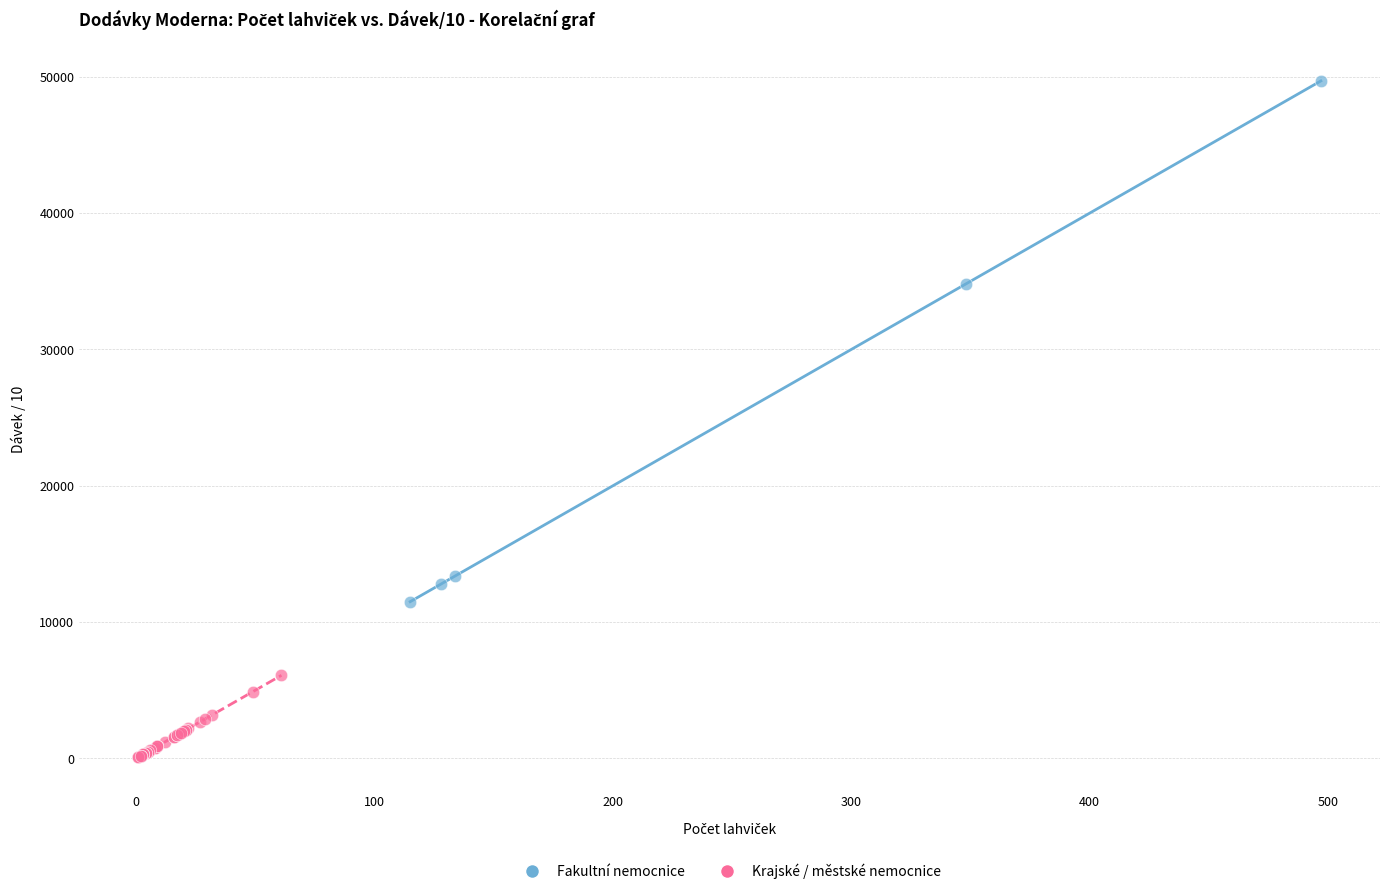

Which series has the widest spread of Y values?

Fakultní nemocnice